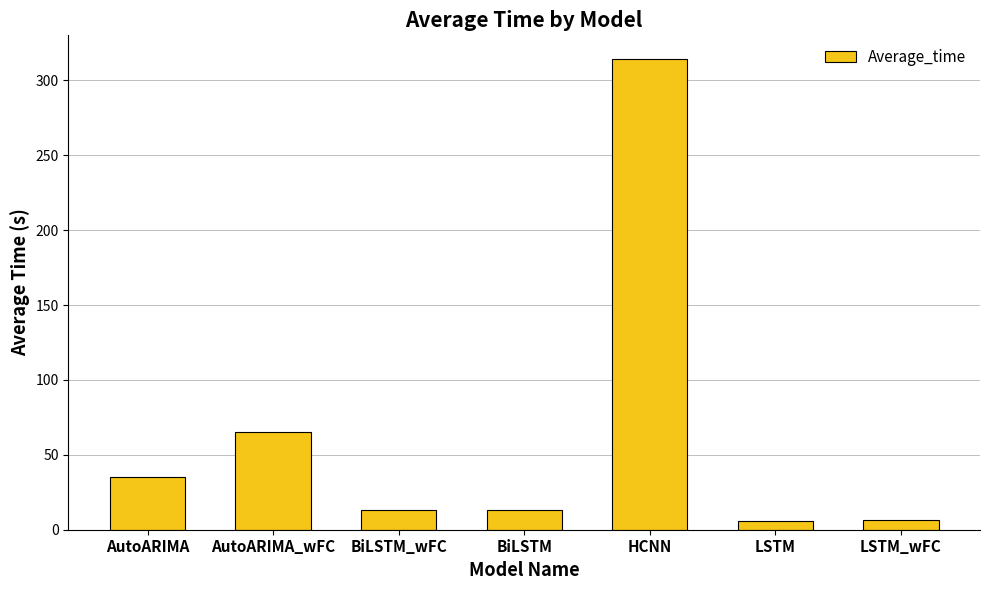

What is the value of the 2nd bar from the left?

65.0